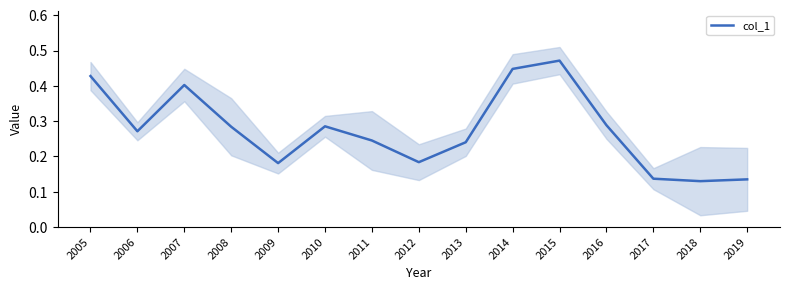

Which has a higher value, 2005 or 2010?

2005